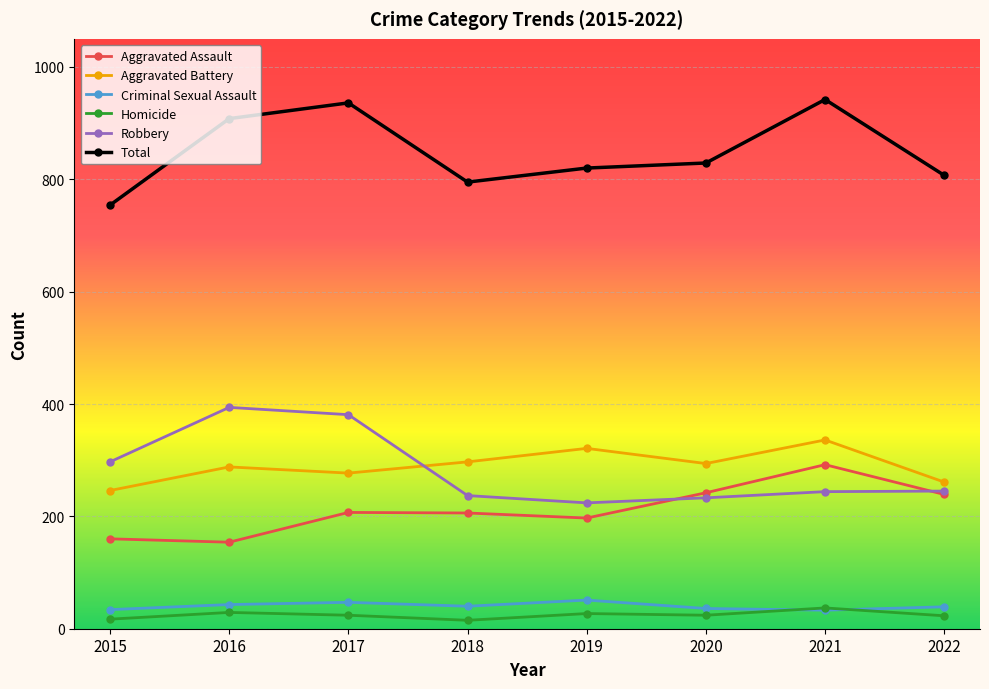

Does the chart have visible grid lines?

Yes